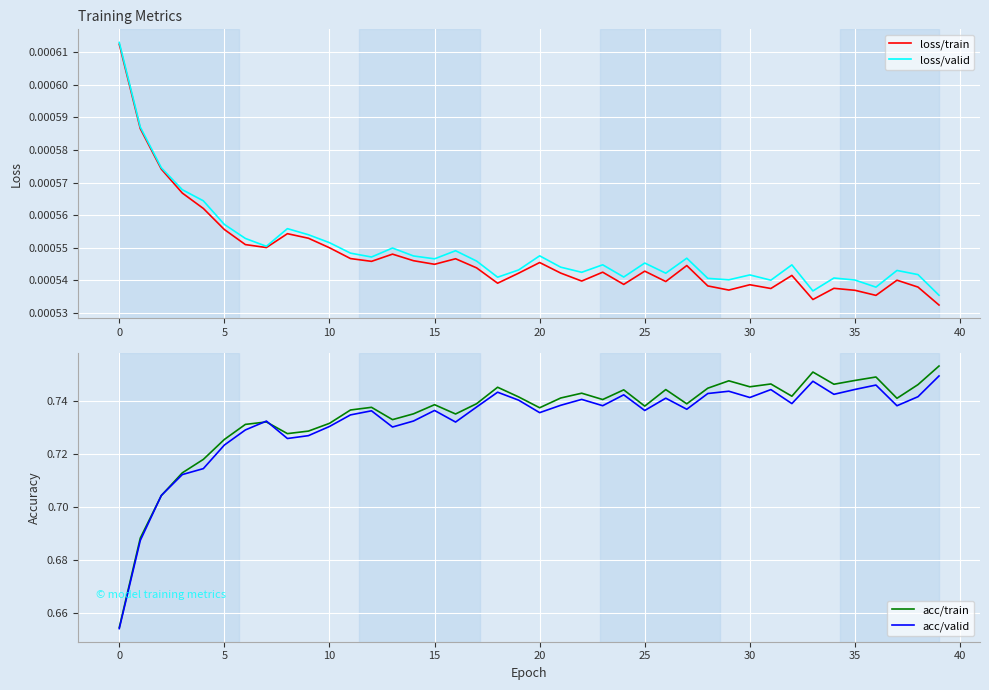

In acc/train, how many points are lower than both neighbors (excluding endpoints)?

11